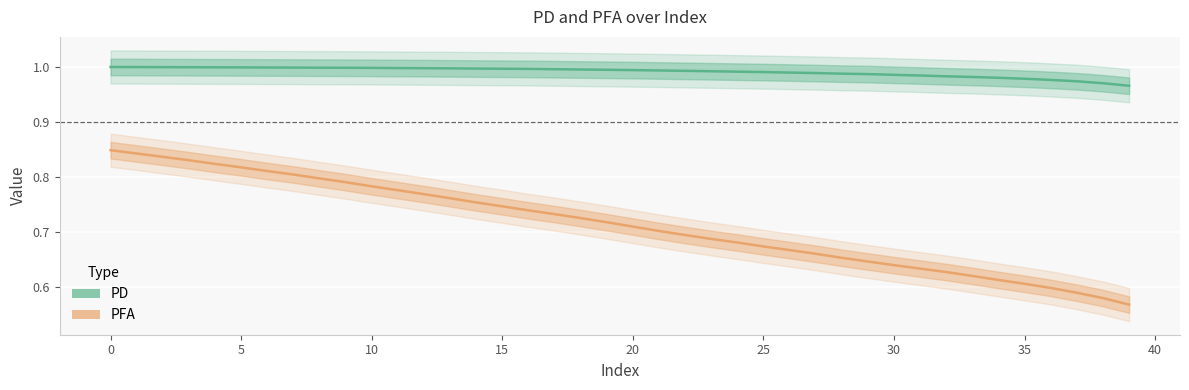

The value of PD at 27 is 0.5. True or false?

False